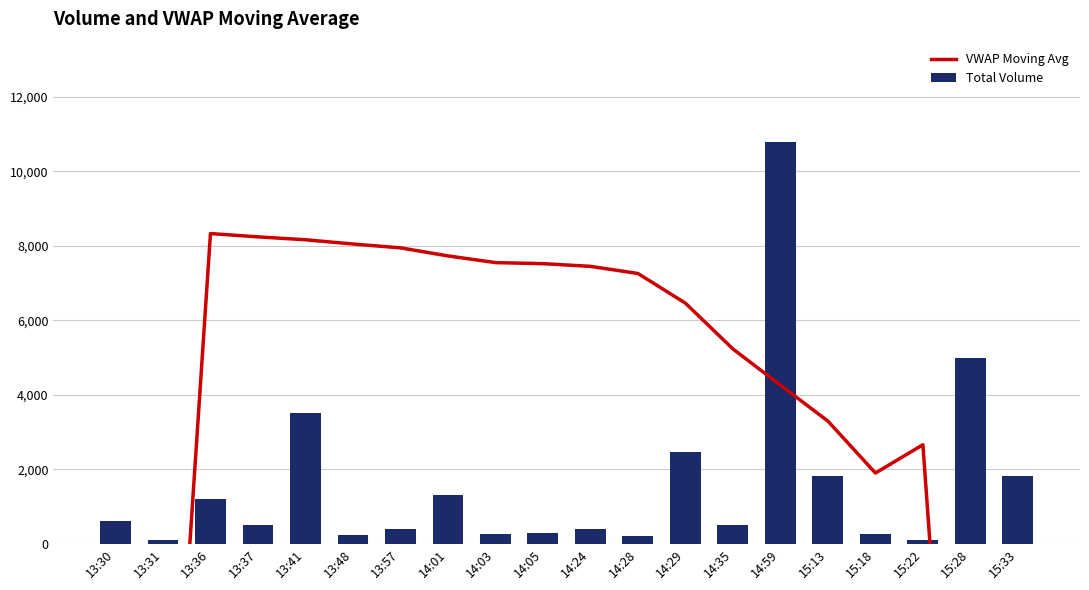

Which series changed the most between 14:03 and 15:22?

VWAP Moving Avg